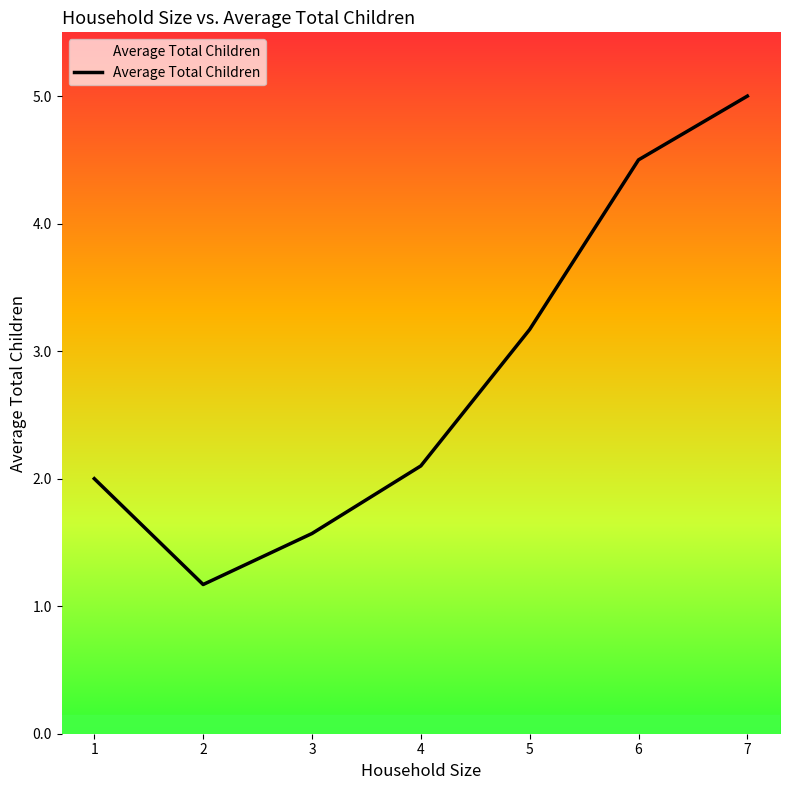

List the labels in order of value, largest first.

7, 6, 5, 4, 1, 3, 2